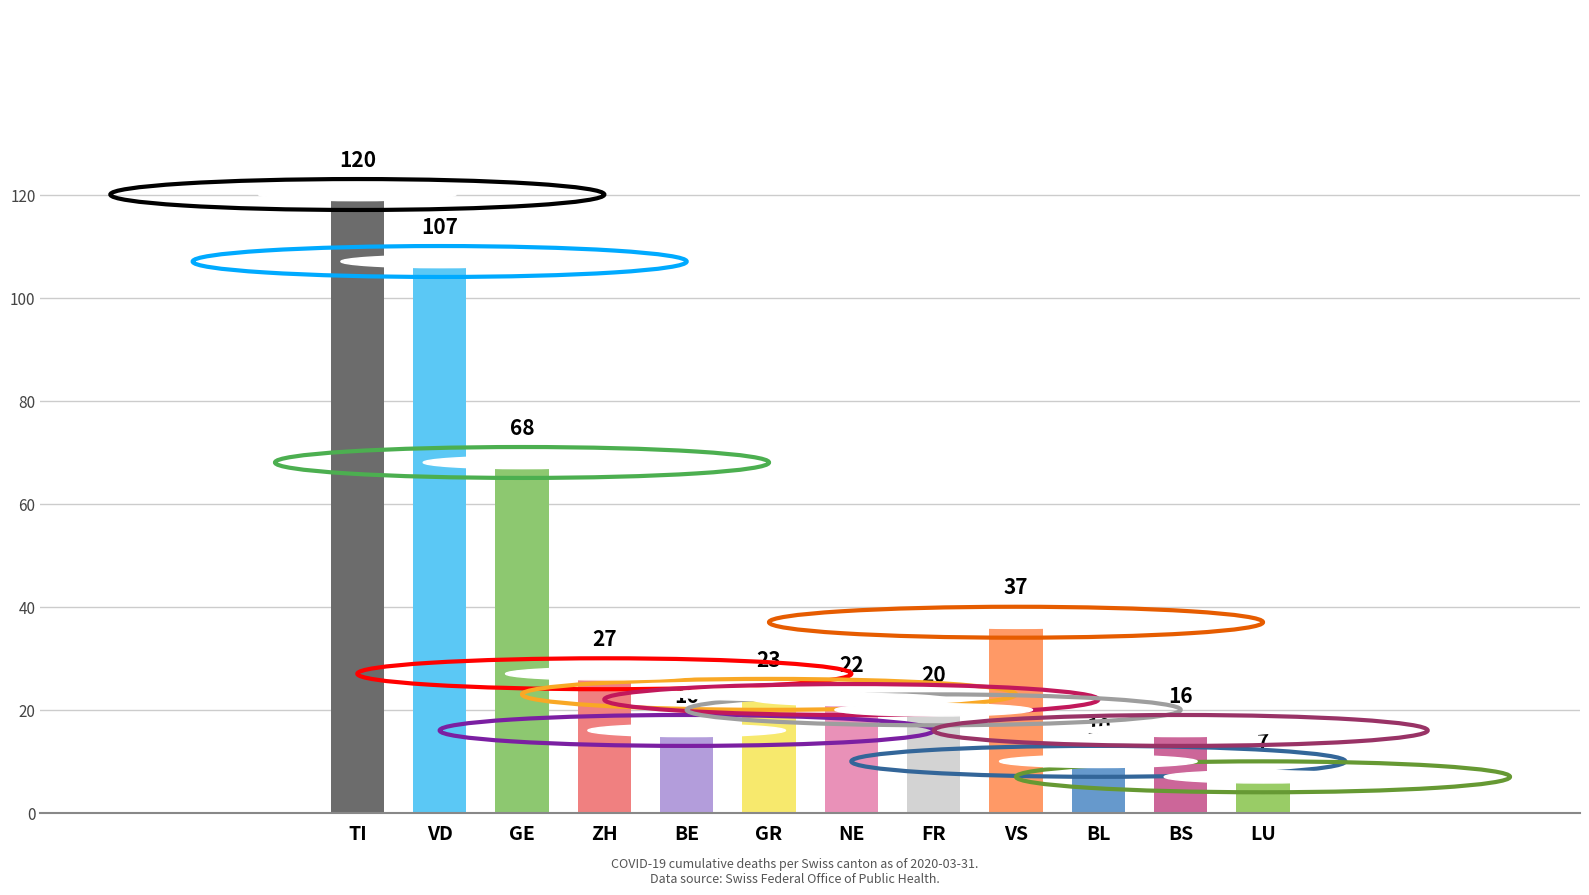

Is it true that the value at VS is 60?

False